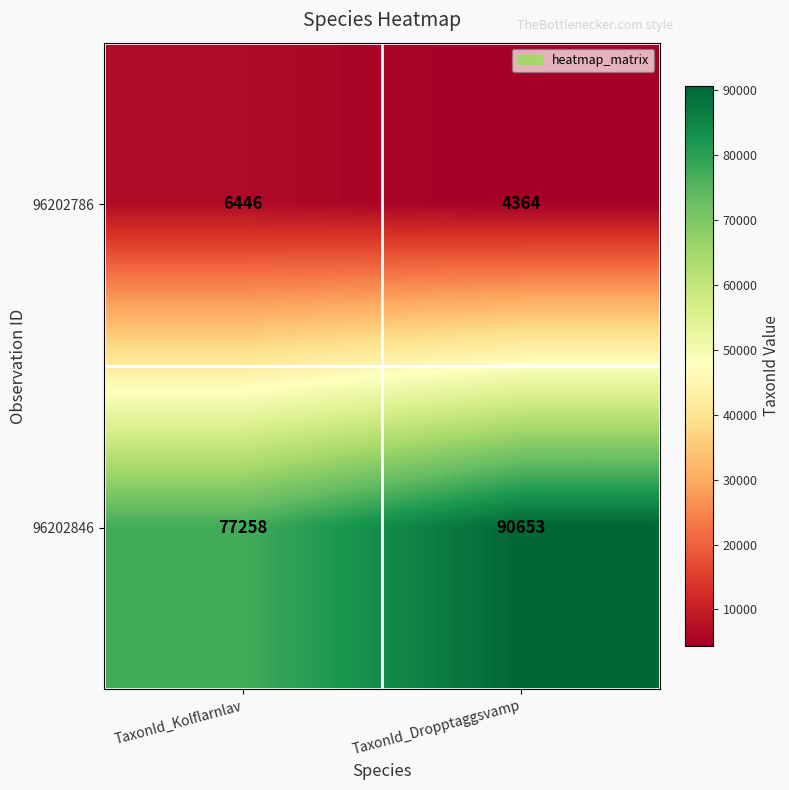

What is the difference between the maximum and minimum values in the 96202846 series?

13395